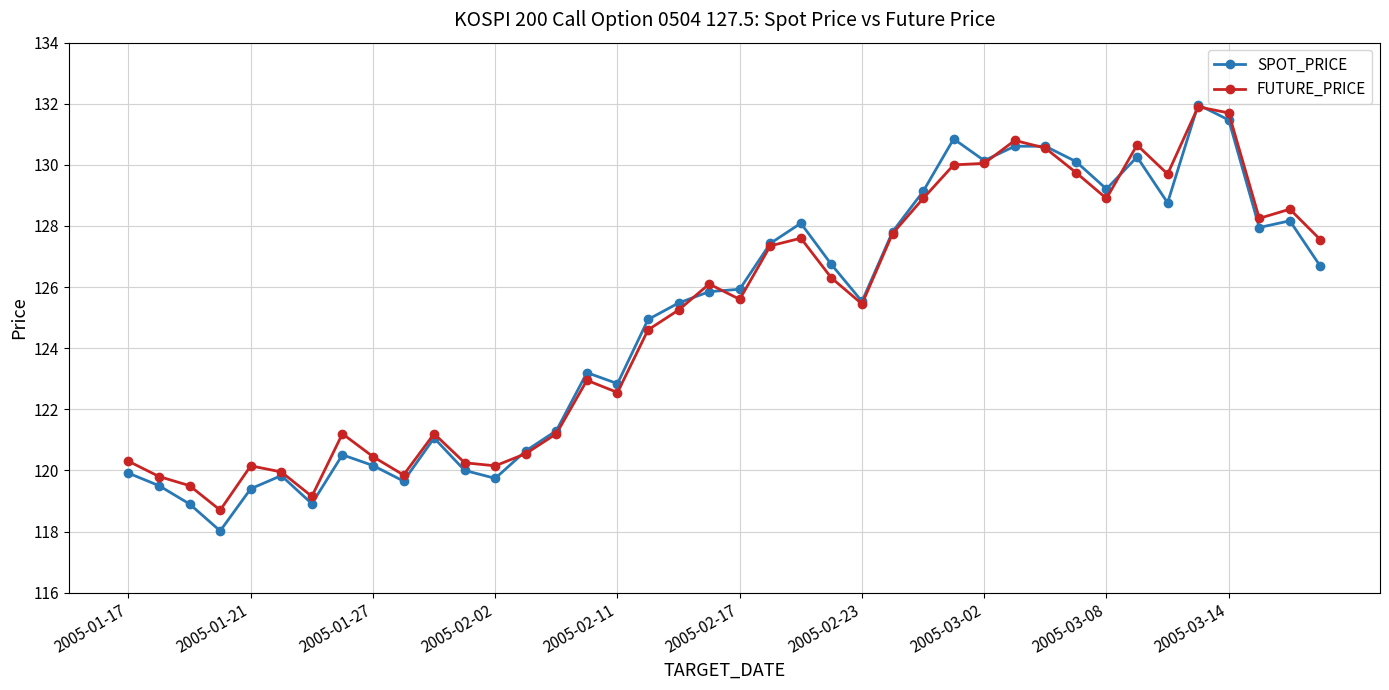

How many lines are shown in the chart?

2